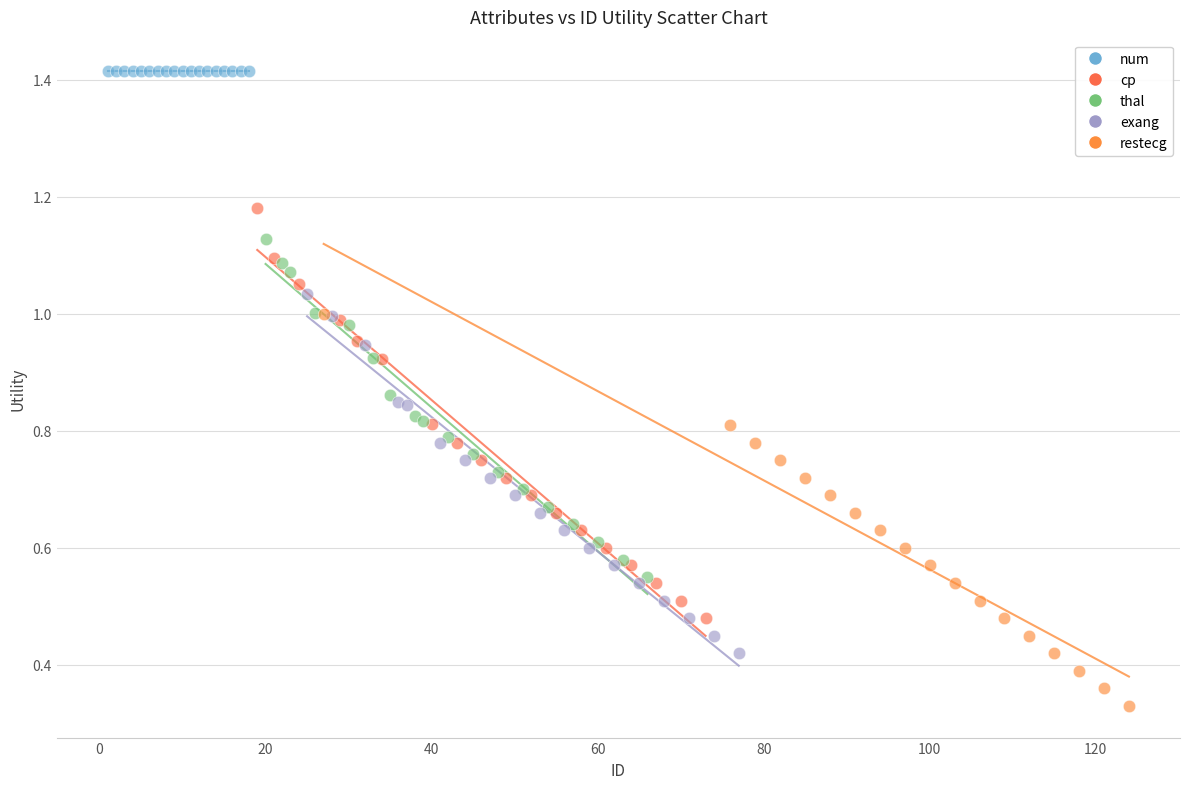

Which series reaches the minimum Y coordinate?

restecg